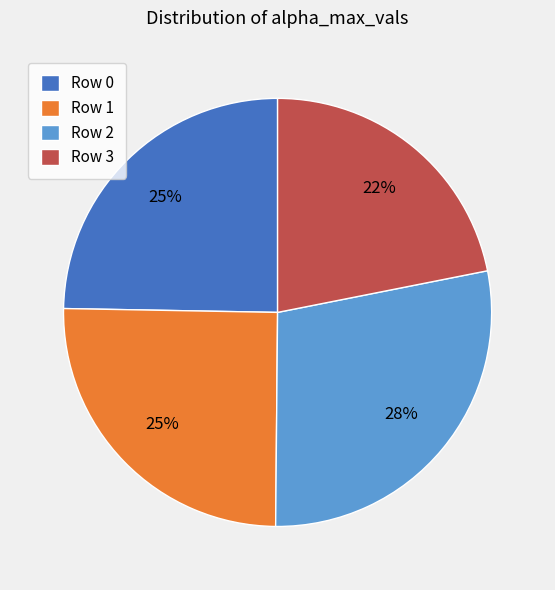

Is there any slice that represents more than half of the pie?

No